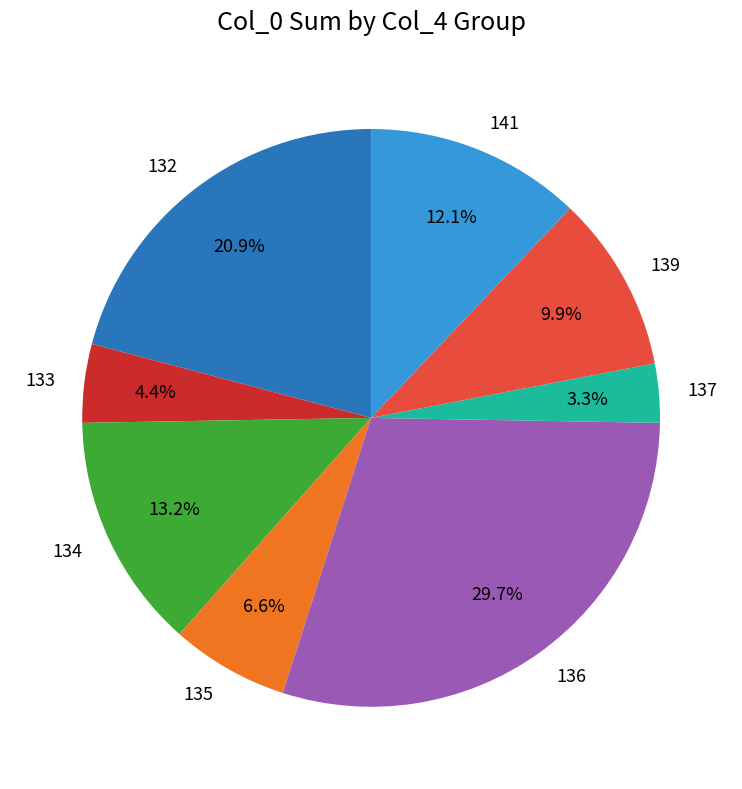

The 132 slice represents 1% of the pie. True or false?

False